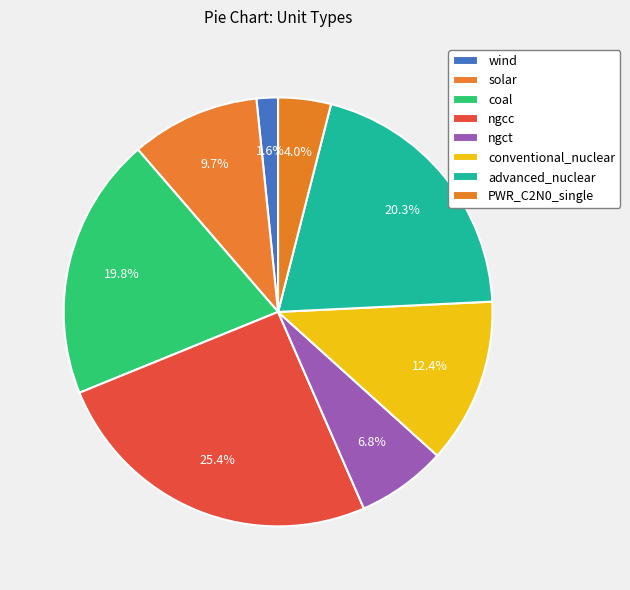

Is there a majority slice in this chart?

No